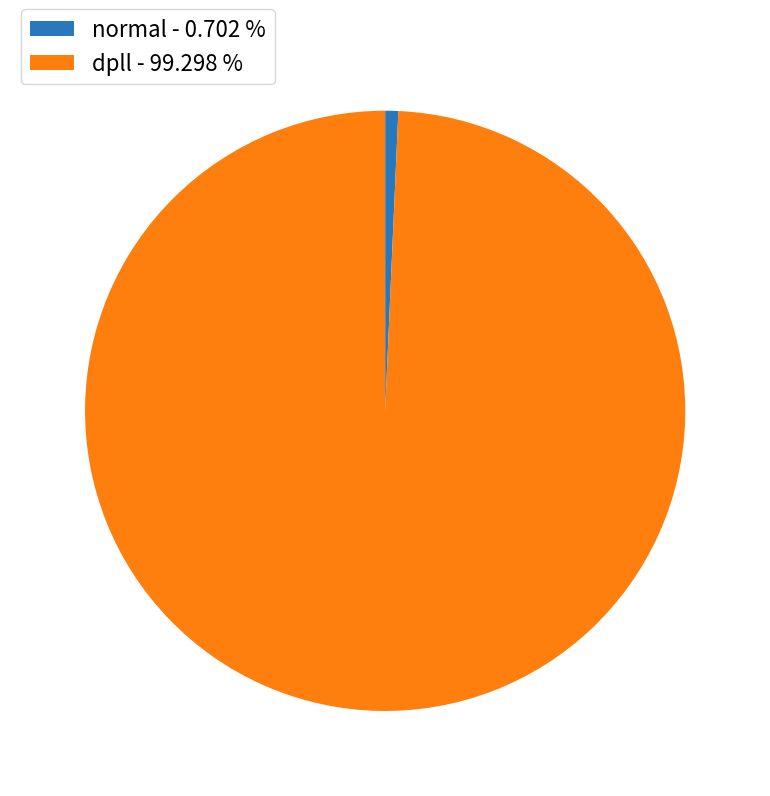

The normal slice represents 1% of the pie. True or false?

True